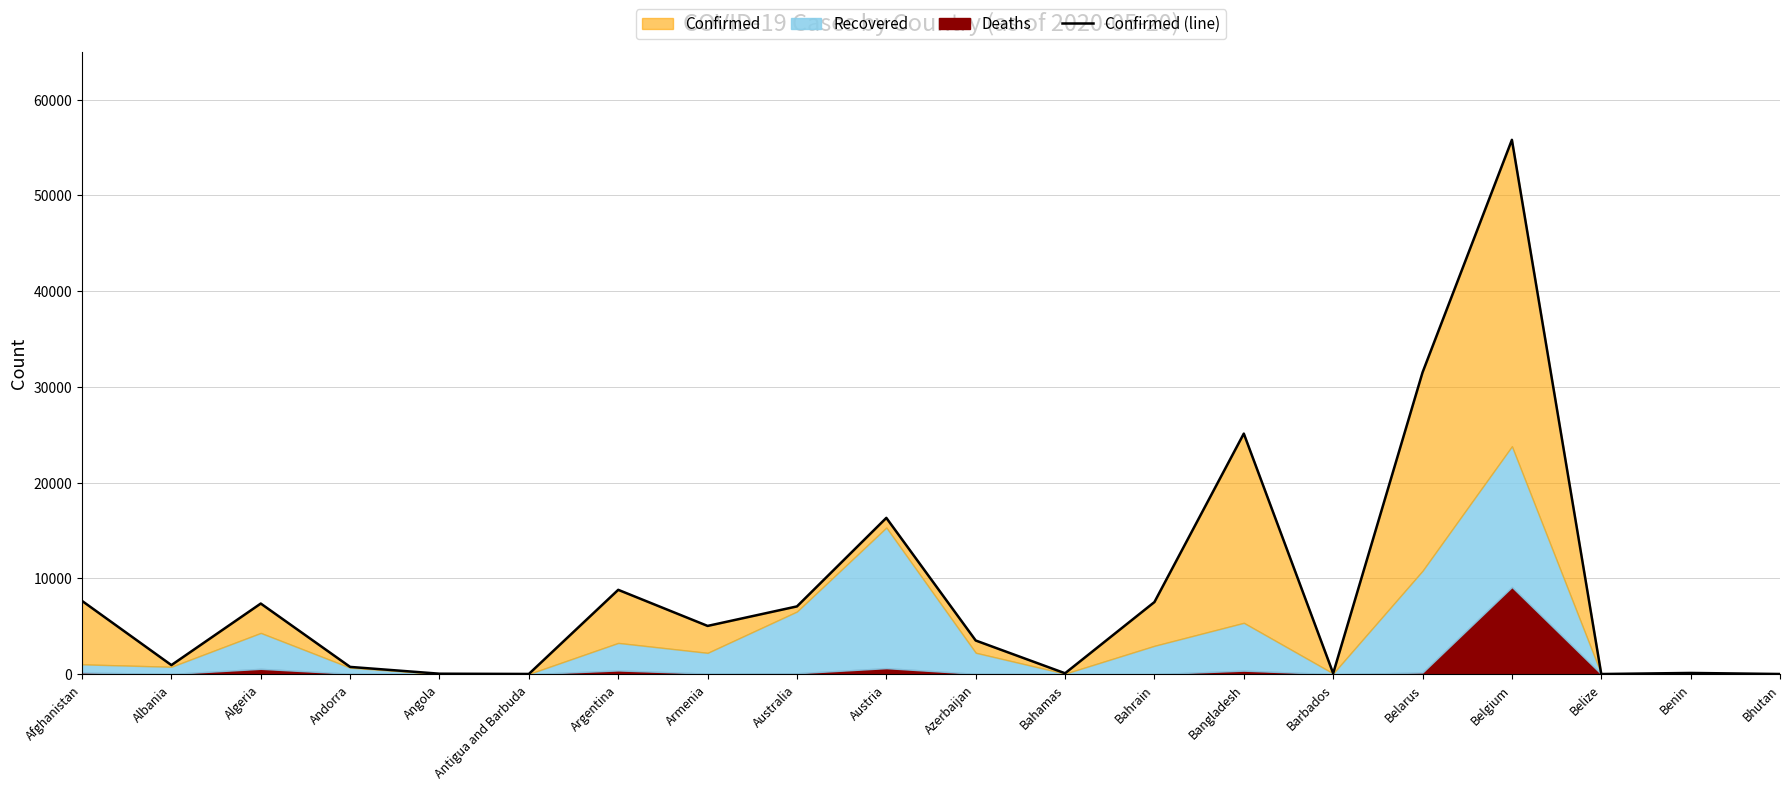

Reading left to right, list all the values displayed in this chart.

7653	949	7377	761	52	25	8809	5041	7079	16321	3518	96	7532	25121	90	31508	55791	18	130	21